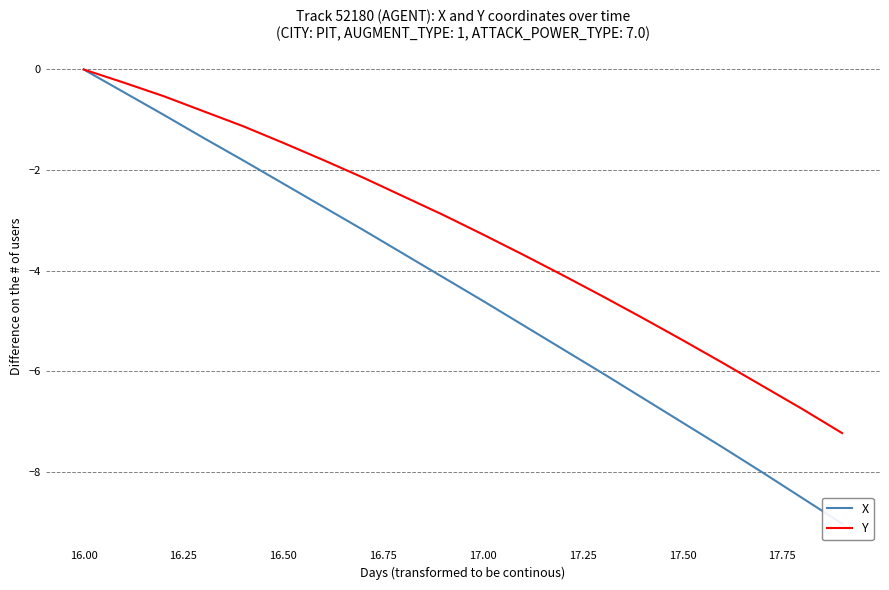

At which label does Y first exceed -2?

16.00